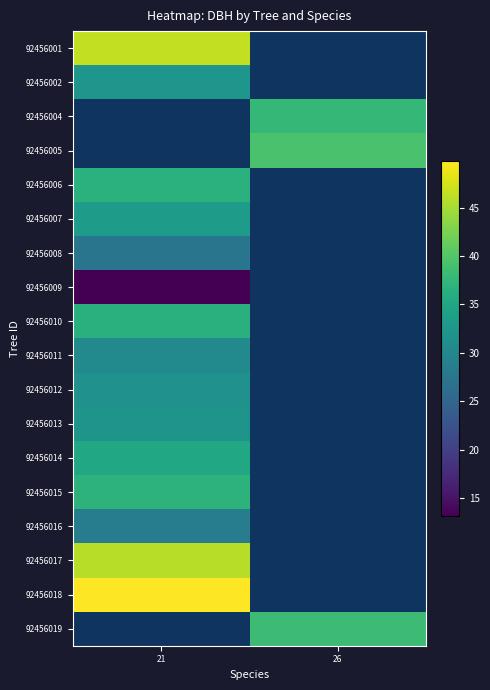

How many data points does each series have?

2